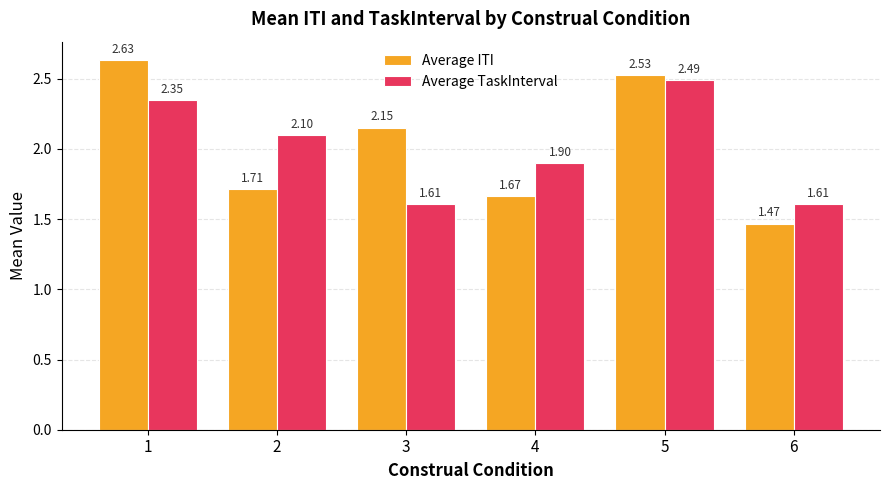

Is the value of Average ITI at 5 greater than the value of Average TaskInterval at 3?

Yes